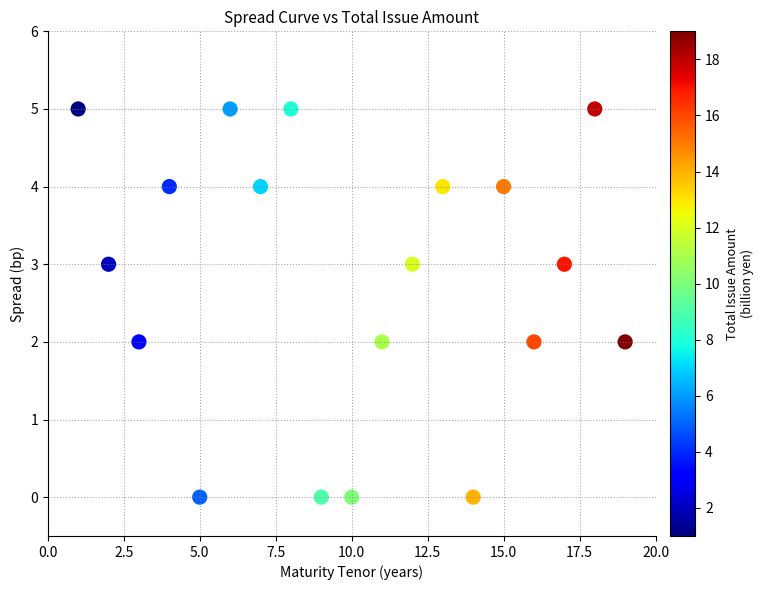

What is the range of X values (max minus min)?

18